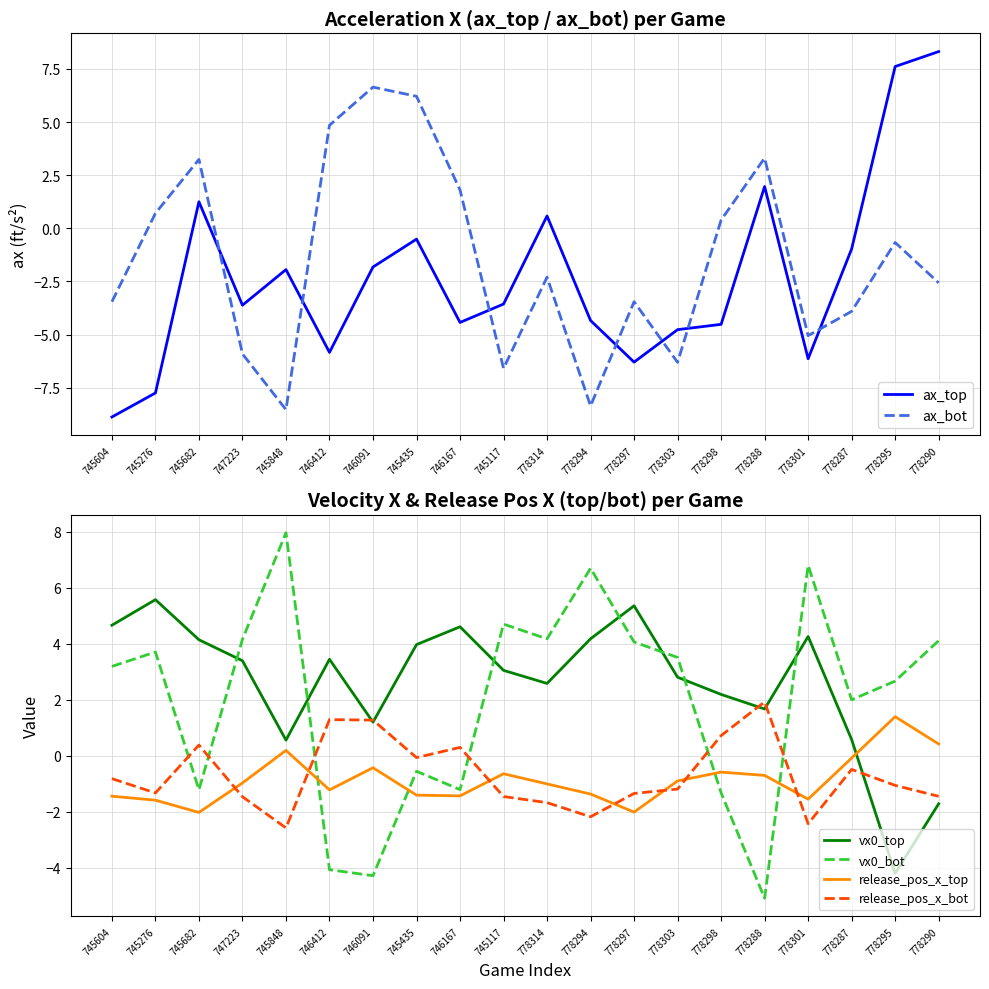

Which has a higher value, 746091 or 778314?

778314